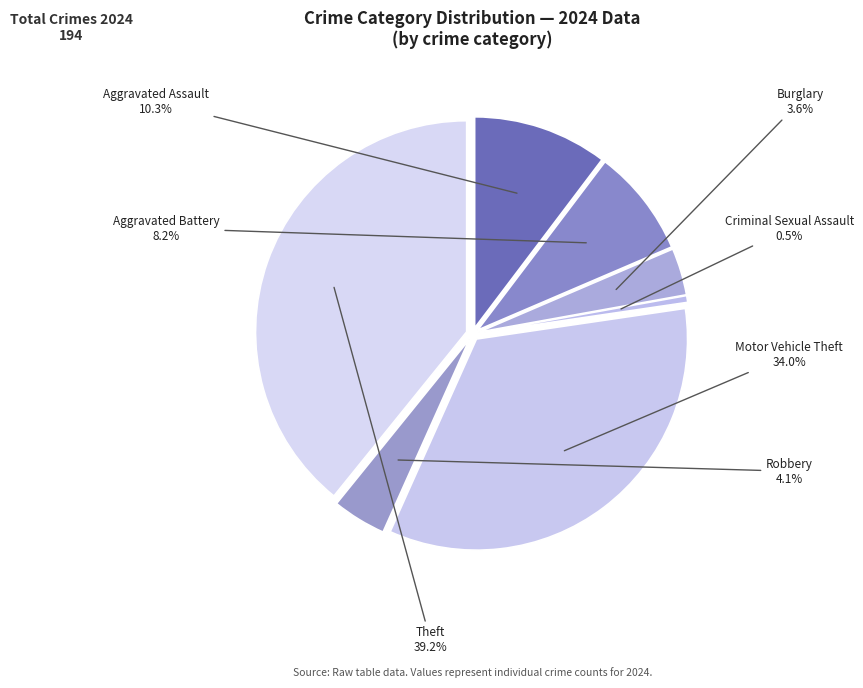

Which slice is the largest?

Theft